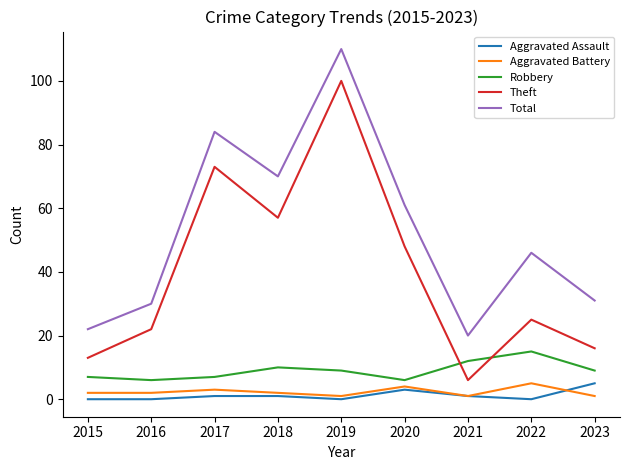

Read the Total value at 2019.

110